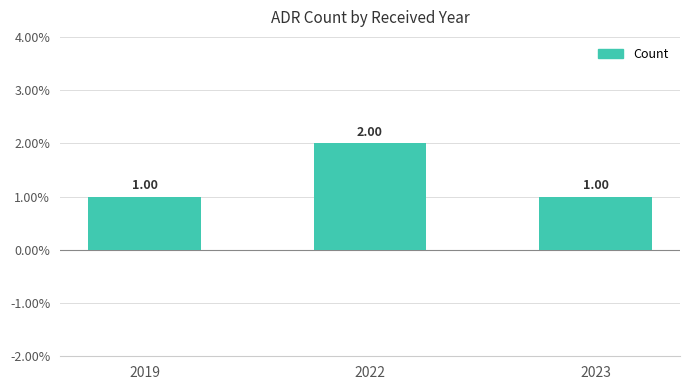

Reading left to right, transcribe all the data shown in this chart.

1	2	1